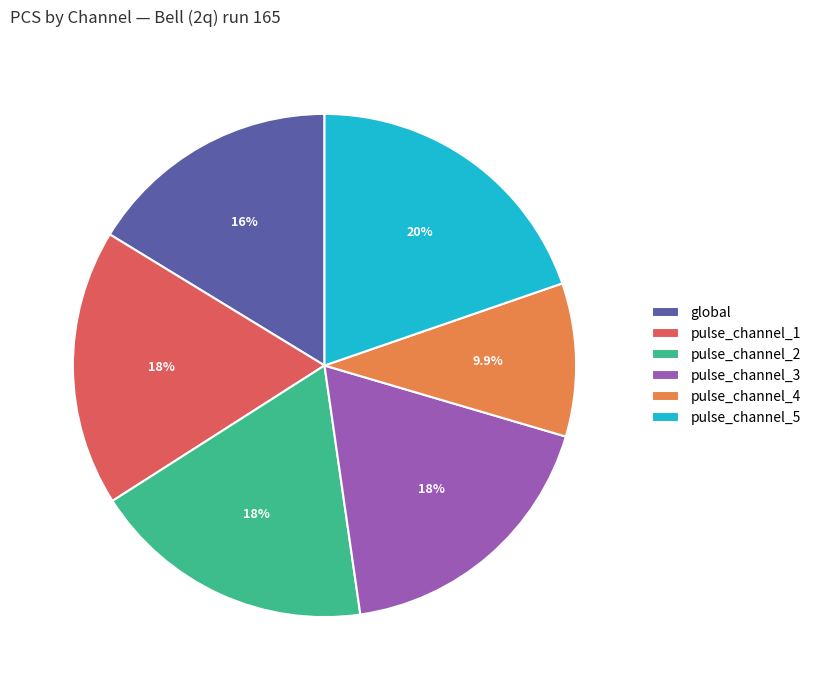

How many slices are in this pie chart?

6